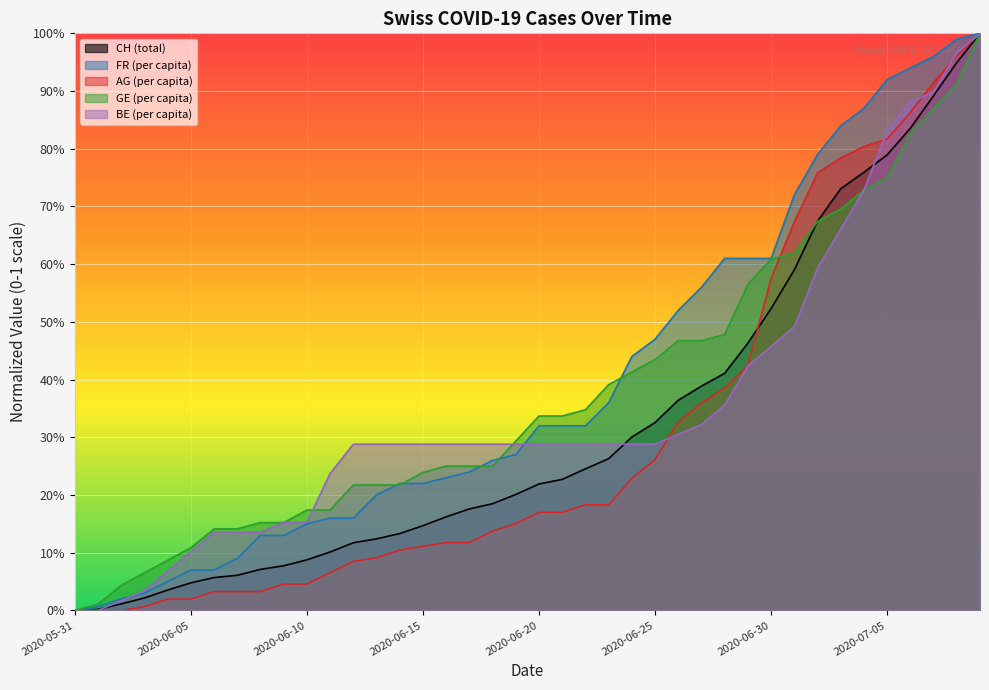

What is the label of the 28th point from the left?

27